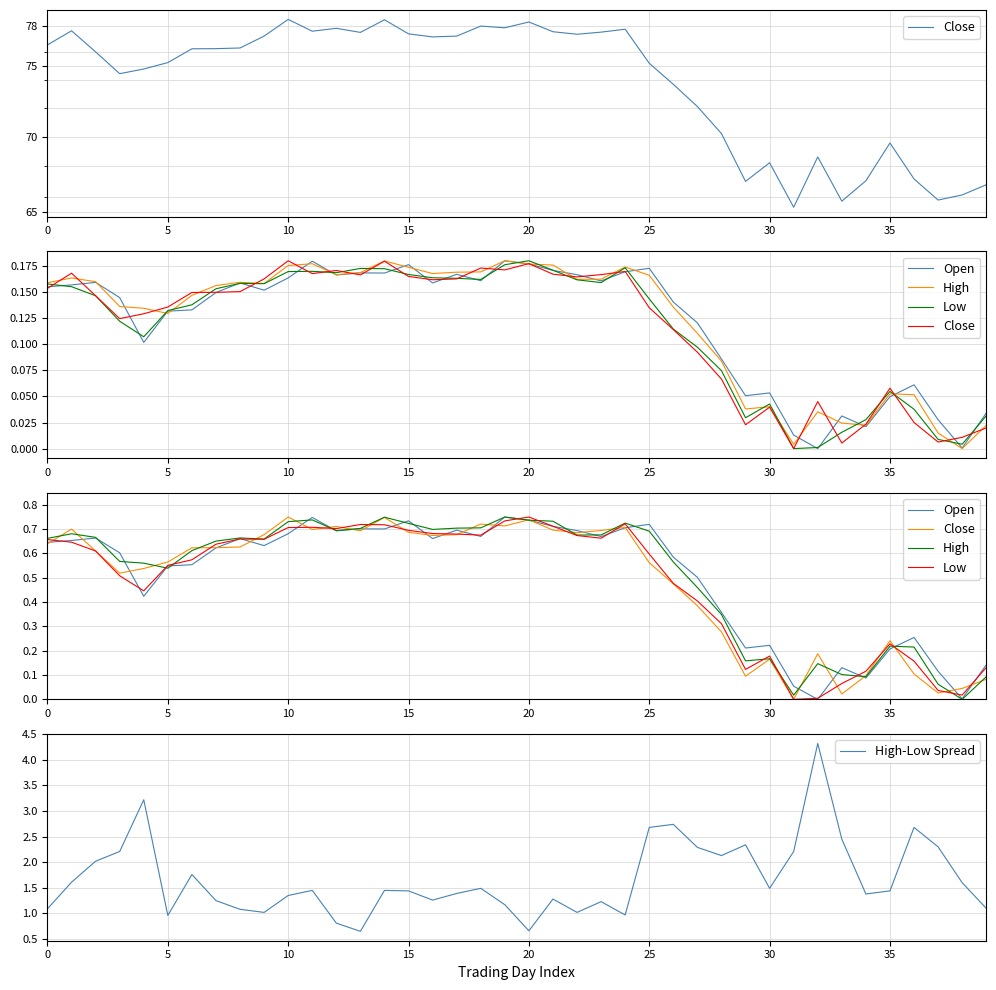

Between 22 and 23, which series saw the biggest shift?

High-Low Spread